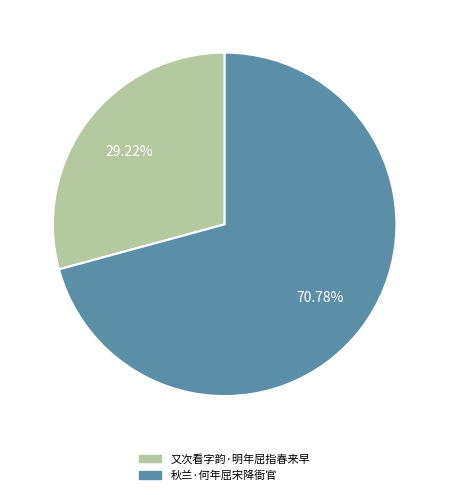

To the nearest percent, what is the average slice percentage?

50%